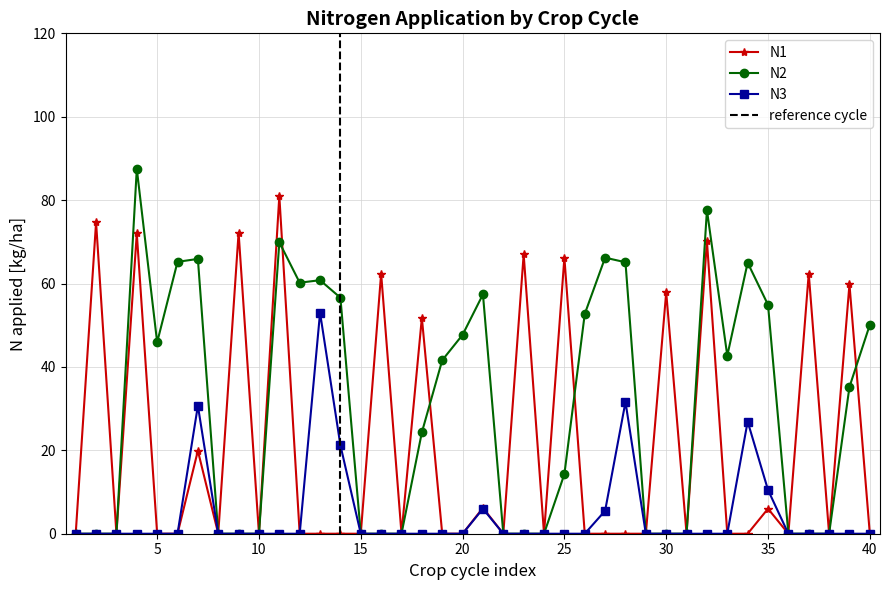

The value of N1 at 20 is -24.4. True or false?

False